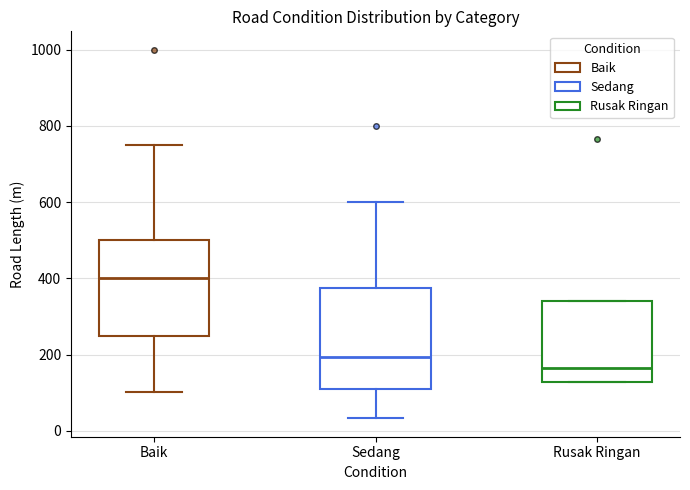

Reading left to right, read every box against the y-axis: the position of its median line, the range the box covers, and the ends of its whiskers. The values are not printed on the chart, so give them approximately, as read against the axis.

Baik: median 400, box 240 to 500, whiskers 100 to 760
Sedang: median 200, box 120 to 380, whiskers 40 to 600
Rusak Ringan: median 160, box 120 to 340, whiskers 120 to 340